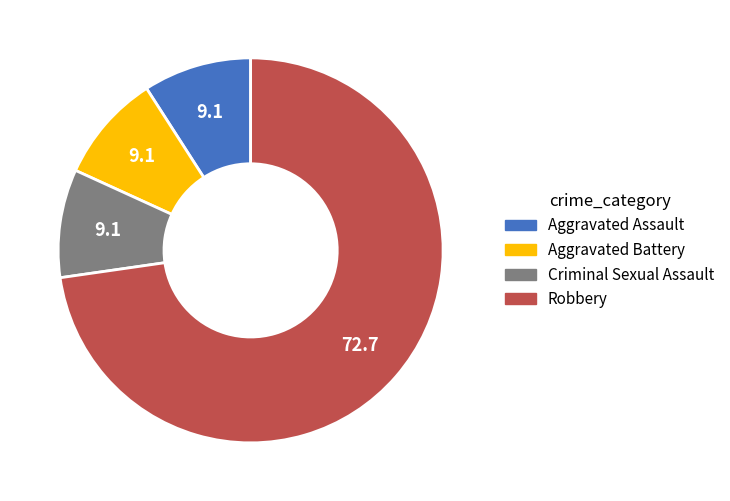

Which has a higher value, Robbery or Criminal Sexual Assault?

Robbery